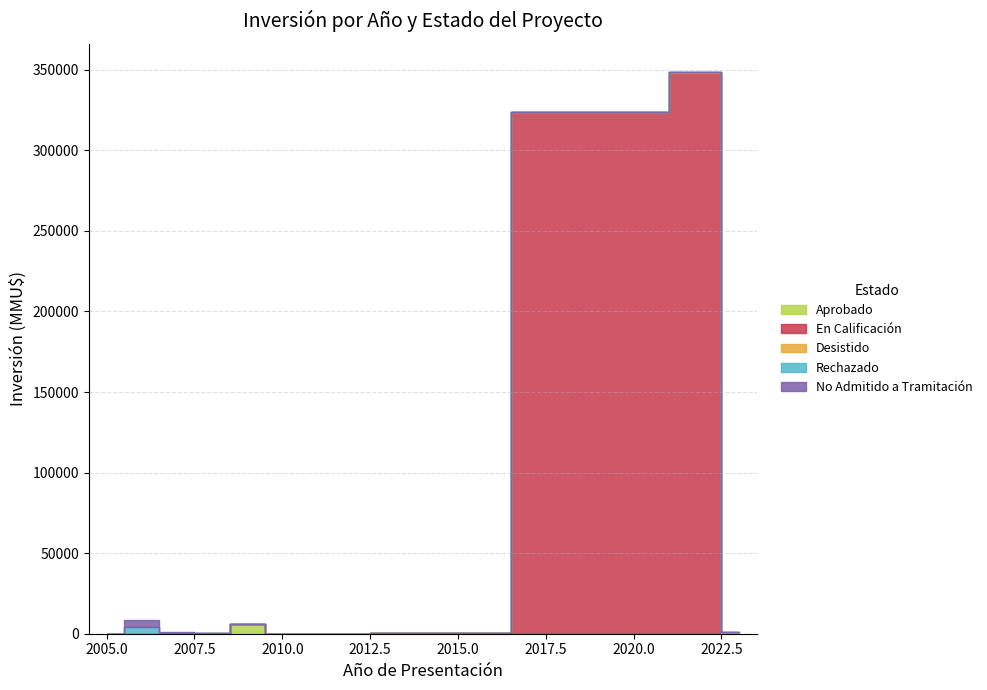

How many data points in Aprobado are less than 72?

3